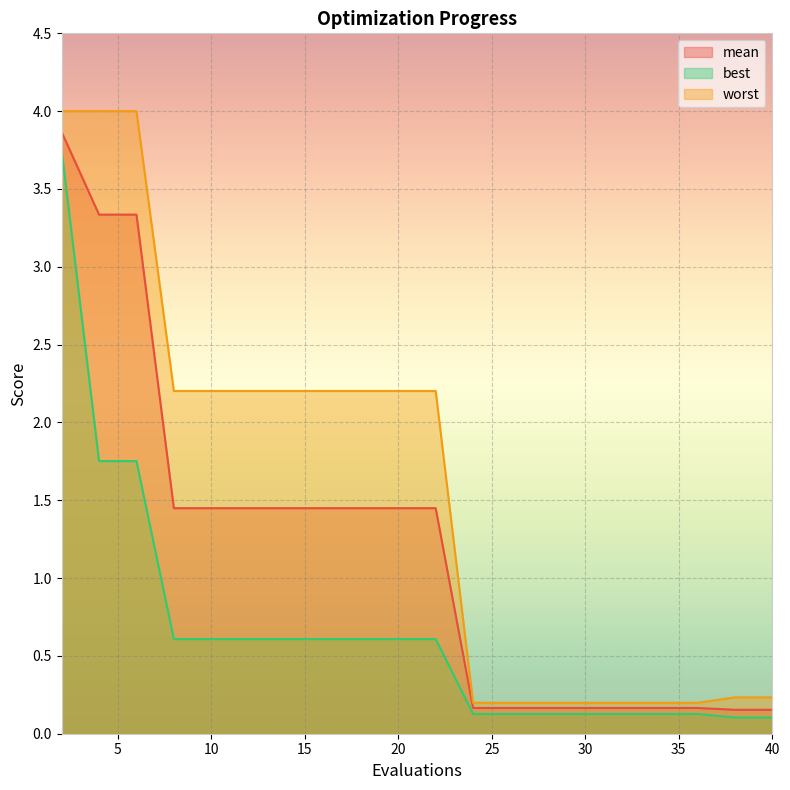

Reading left to right, extract all data points from this chart.

mean: 2=3.9	4=3.3	6=3.3	8=1.4	10=1.4	12=1.4	14=1.4	16=1.4	18=1.4	20=1.4	22=1.4	24=0.2	26=0.2	28=0.2	30=0.2	32=0.2	34=0.2	36=0.2	38=0.2	40=0.2
best: 2=3.7	4=1.8	6=1.8	8=0.6	10=0.6	12=0.6	14=0.6	16=0.6	18=0.6	20=0.6	22=0.6	24=0.1	26=0.1	28=0.1	30=0.1	32=0.1	34=0.1	36=0.1	38=0.1	40=0.1
worst: 2=4.0	4=4.0	6=4.0	8=2.2	10=2.2	12=2.2	14=2.2	16=2.2	18=2.2	20=2.2	22=2.2	24=0.2	26=0.2	28=0.2	30=0.2	32=0.2	34=0.2	36=0.2	38=0.2	40=0.2